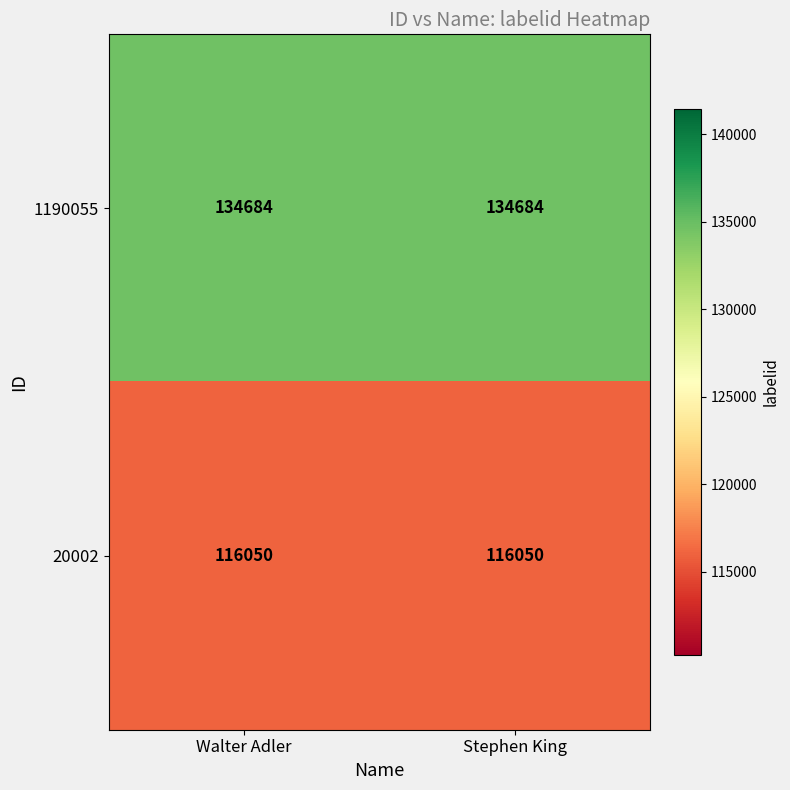

True or false: 20002 has a value of 116050 at Walter Adler.

True